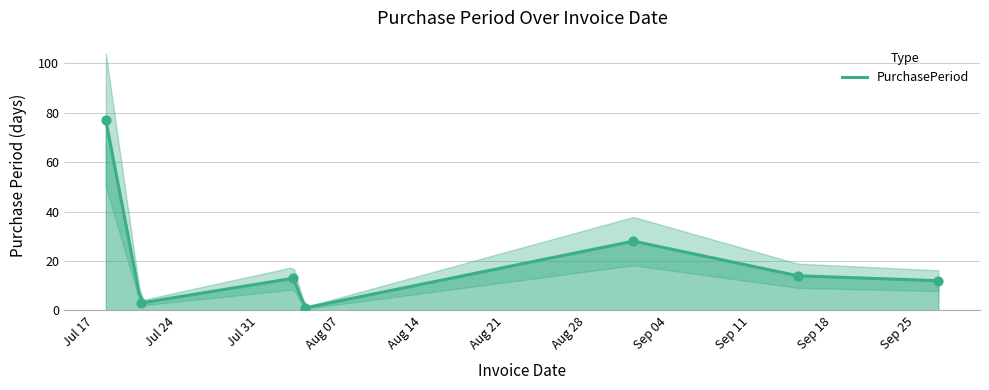

What is the ratio of the value at 2017-08-03 to the value at 2017-07-21?

4.3